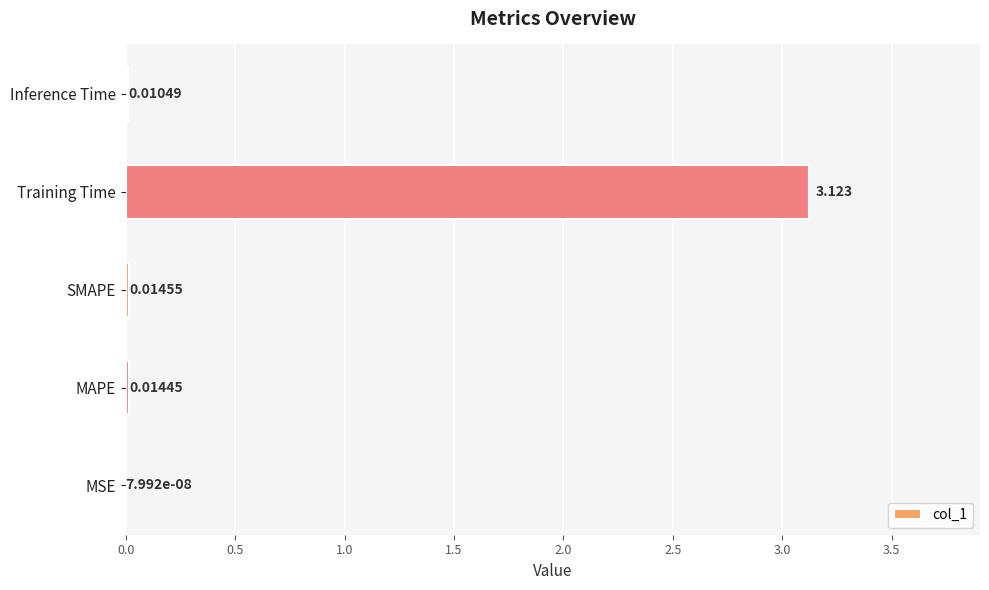

At which label is the value closest to 1?

SMAPE